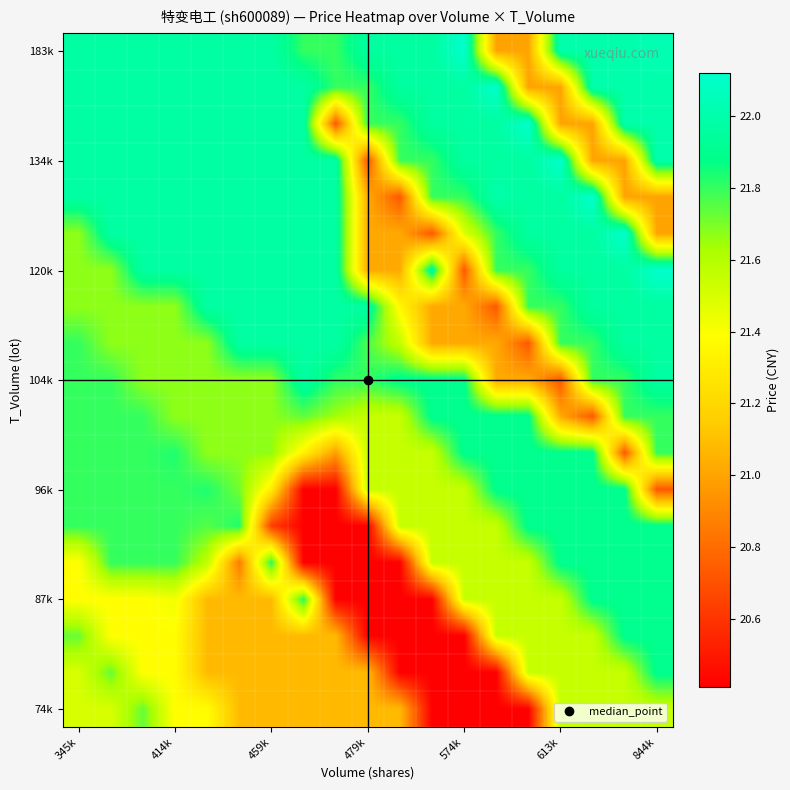

At how many categories does at least one series exceed 22?

7